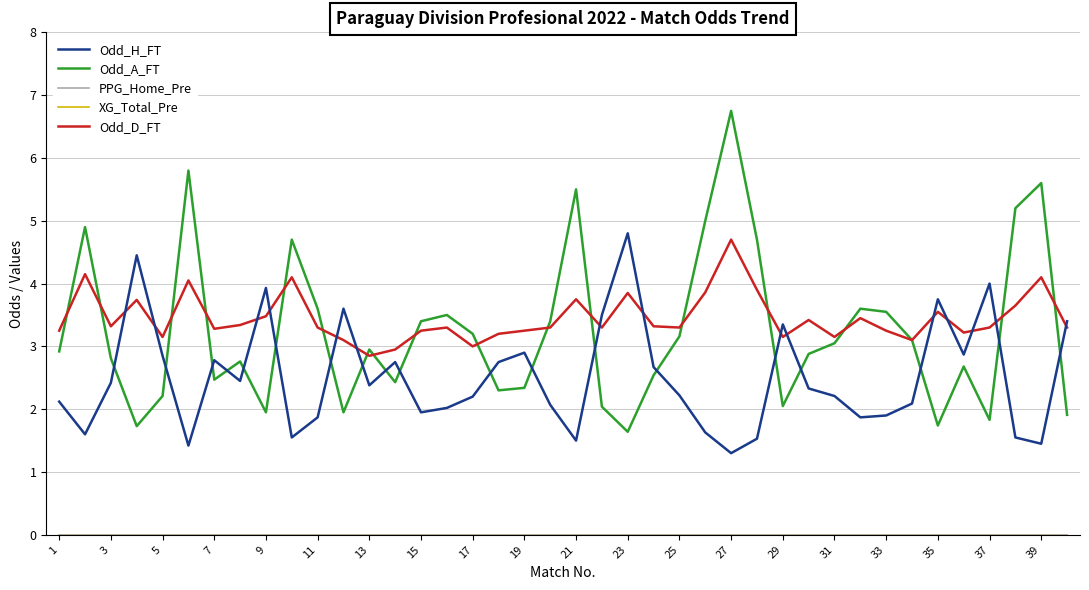

What is the difference between the second highest and minimum values in the Odd_A_FT series?

4.2